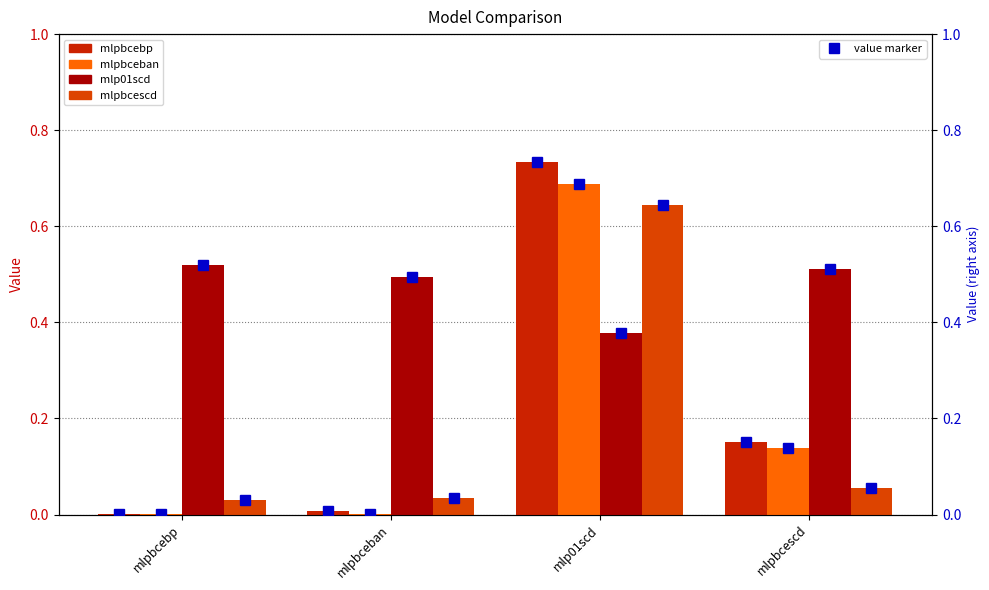

What is the label of the 2nd bar from the right?

mlp01scd